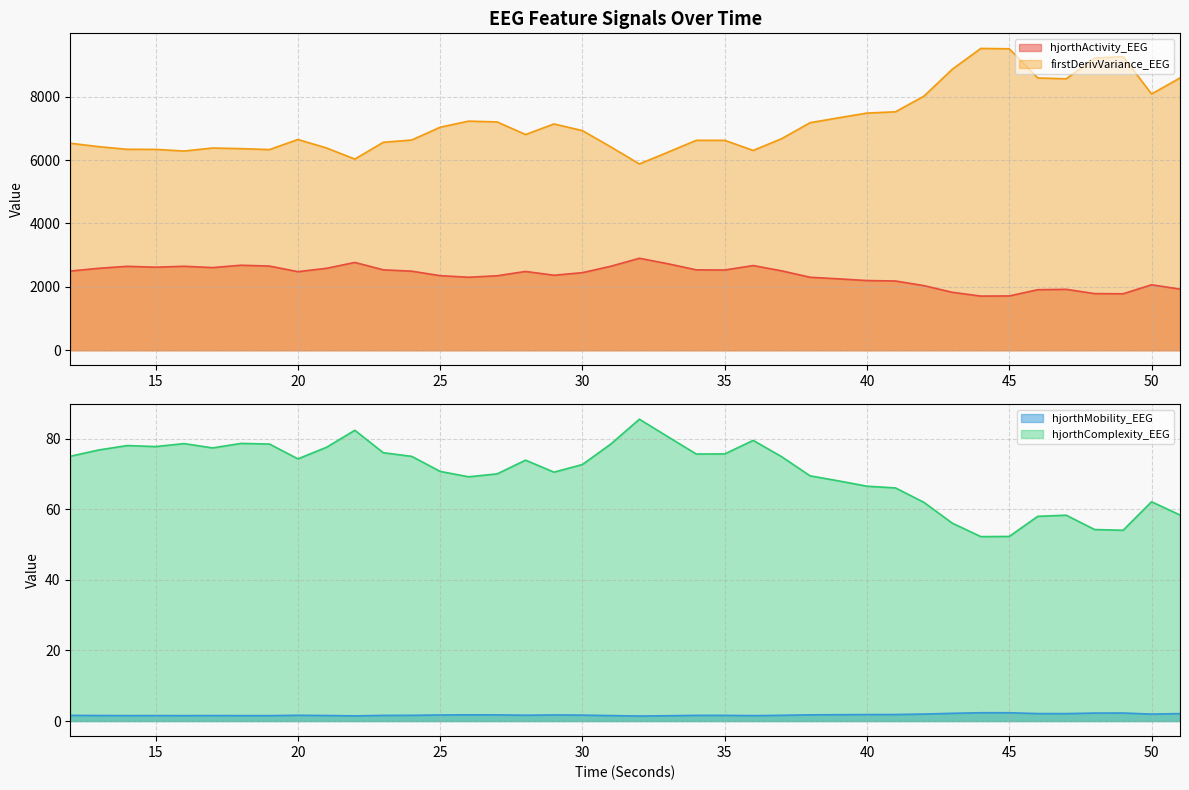

True or false: hjorthMobility_EEG has a value of 1.3 at 50.

False